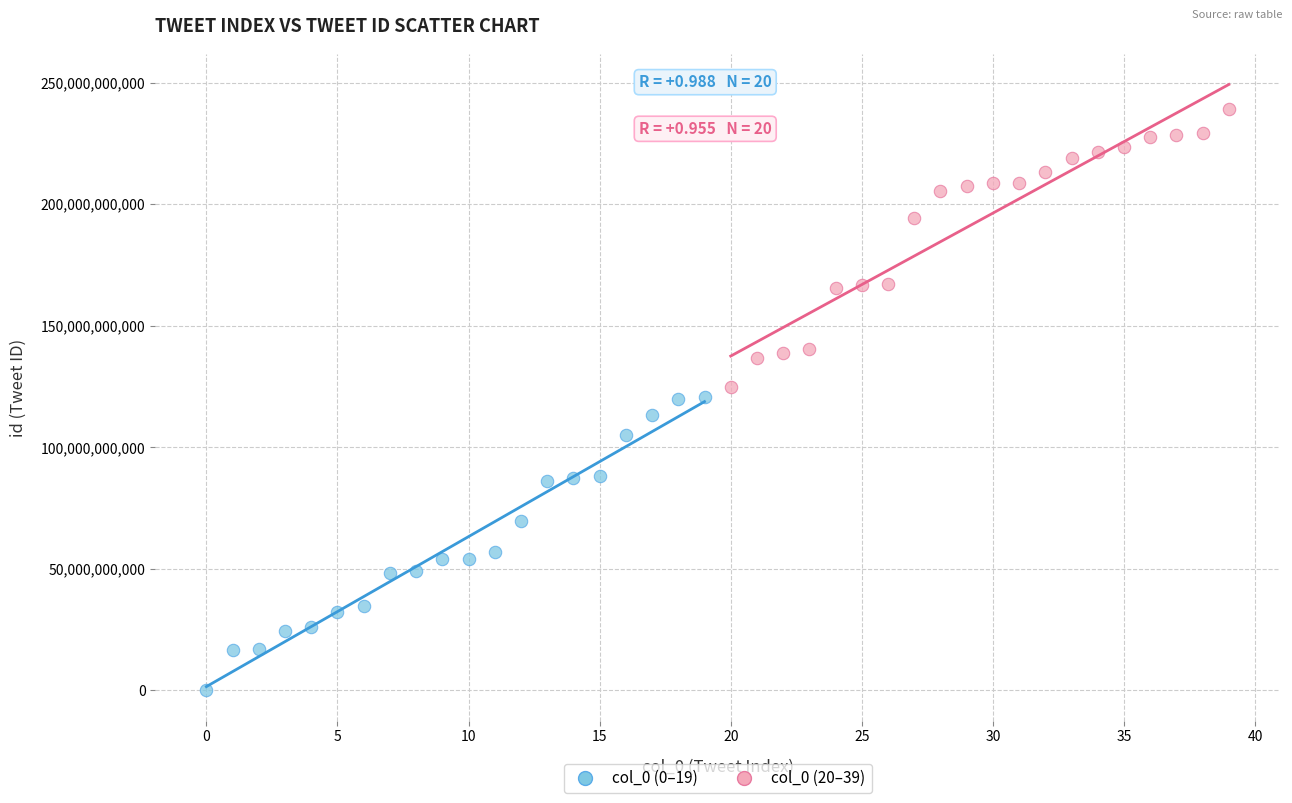

Which series reaches the maximum Y coordinate?

col_0 (20–39)